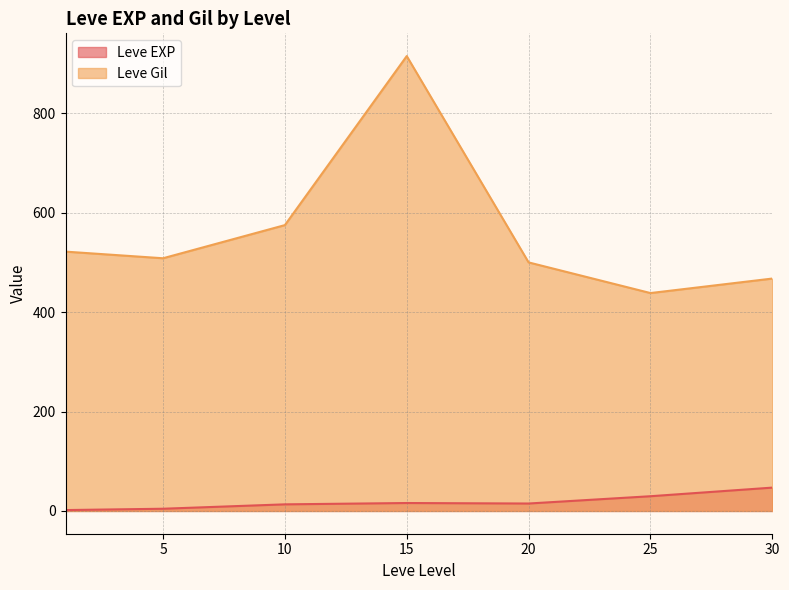

Does the chart display data point markers on the line(s)?

No